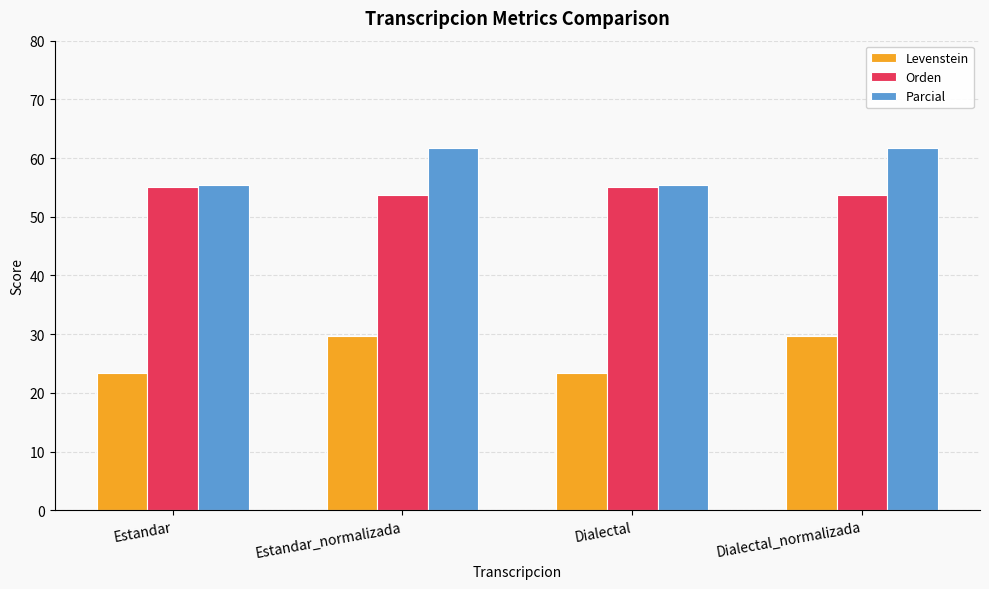

What is the average value of the Orden series?

54.4